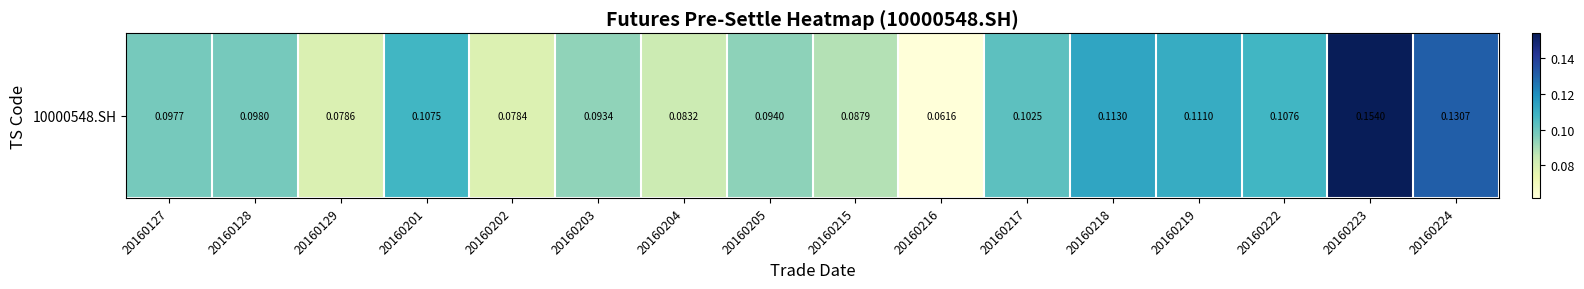

Is it true that the value at 20160129 is 0.1?

True